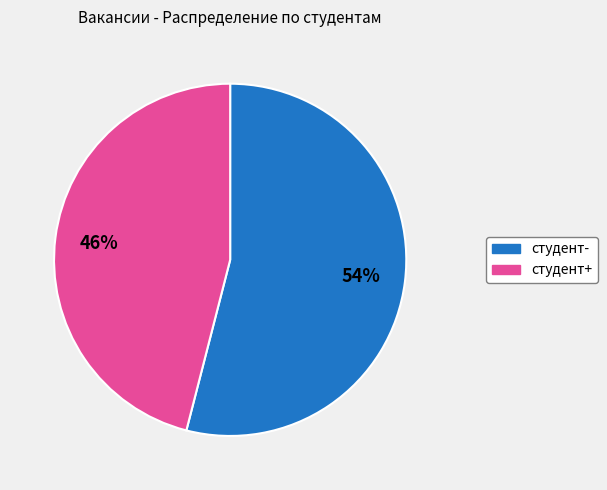

To the nearest percent, what is the difference between the largest and smallest slice percentages?

8%